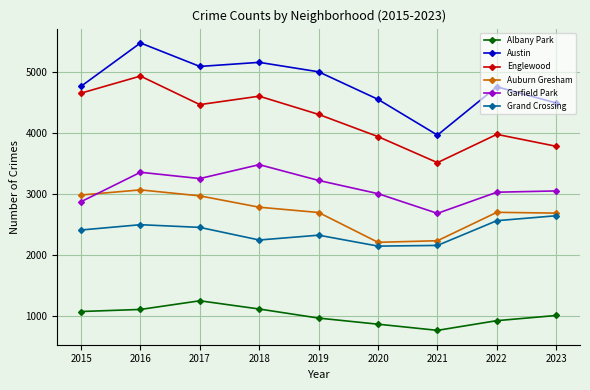

True or false: Englewood has a value of 3786 at 2023.

True